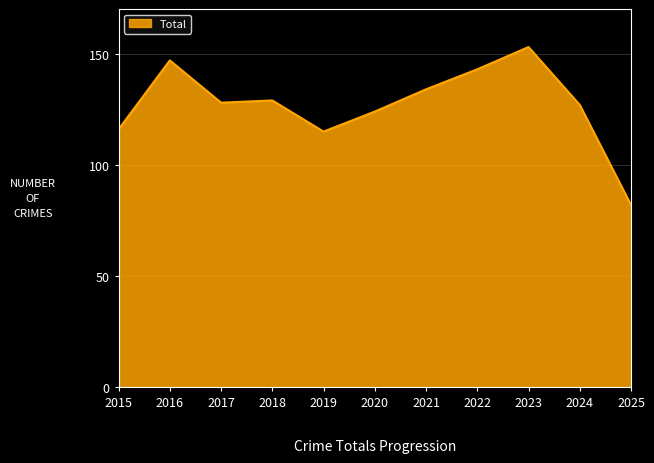

Between 2024 and 2021, which is larger?

2021